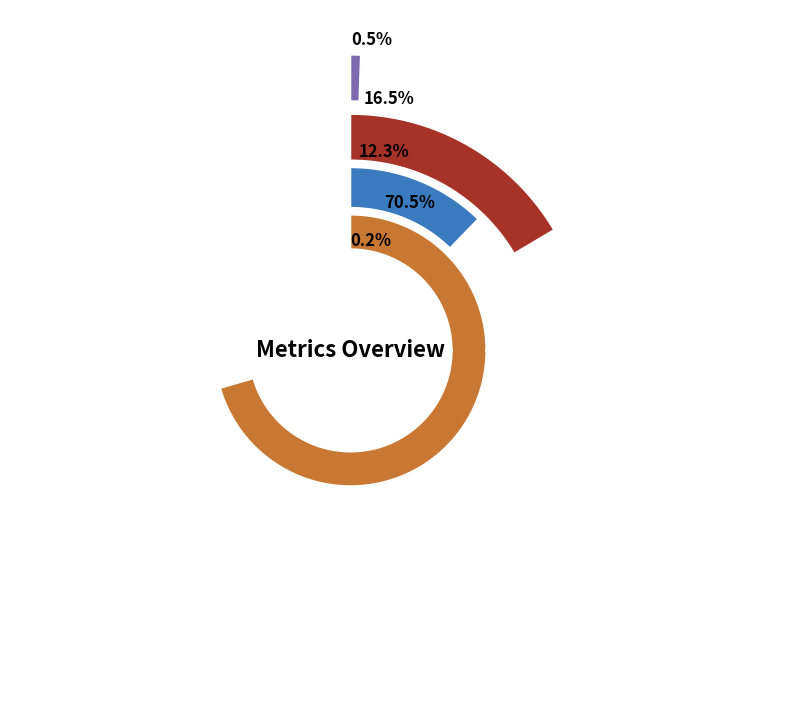

Which category accounts for the majority?

Training Time